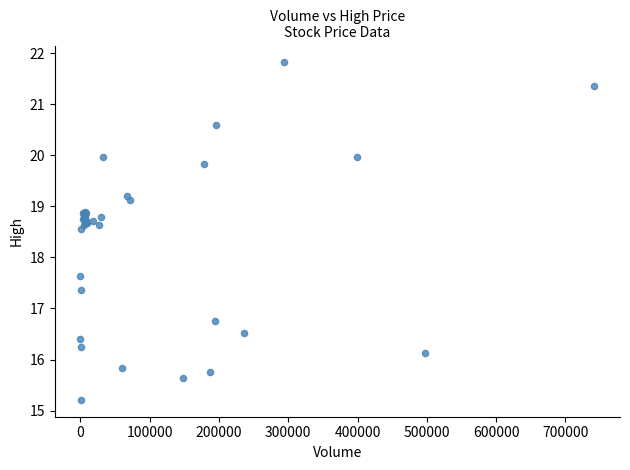

What Y value in the scatter plot is closest to 18?

17.6